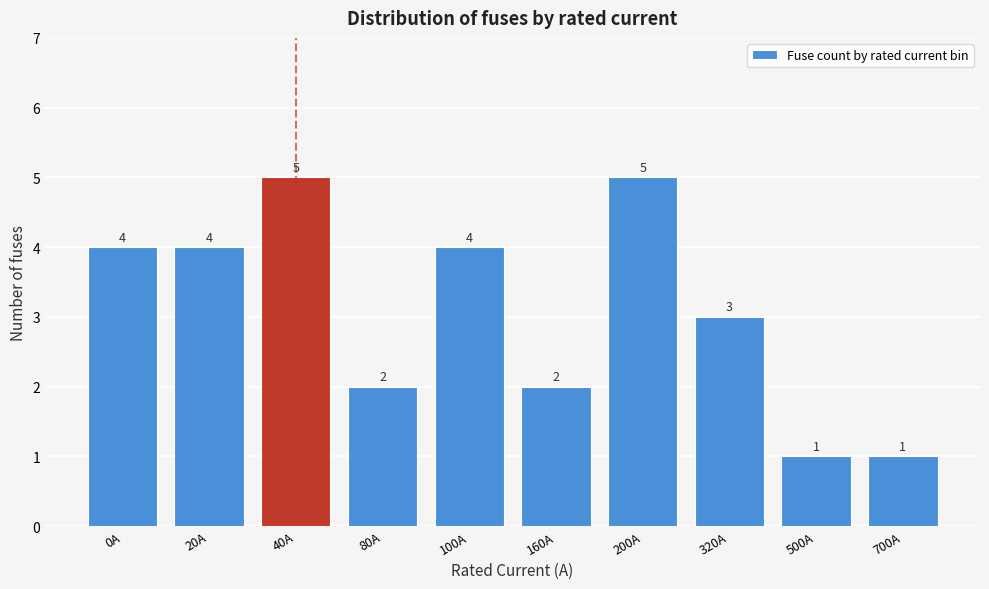

Reading right to left, transcribe all the data shown in this chart.

1	1	3	5	2	4	2	5	4	4